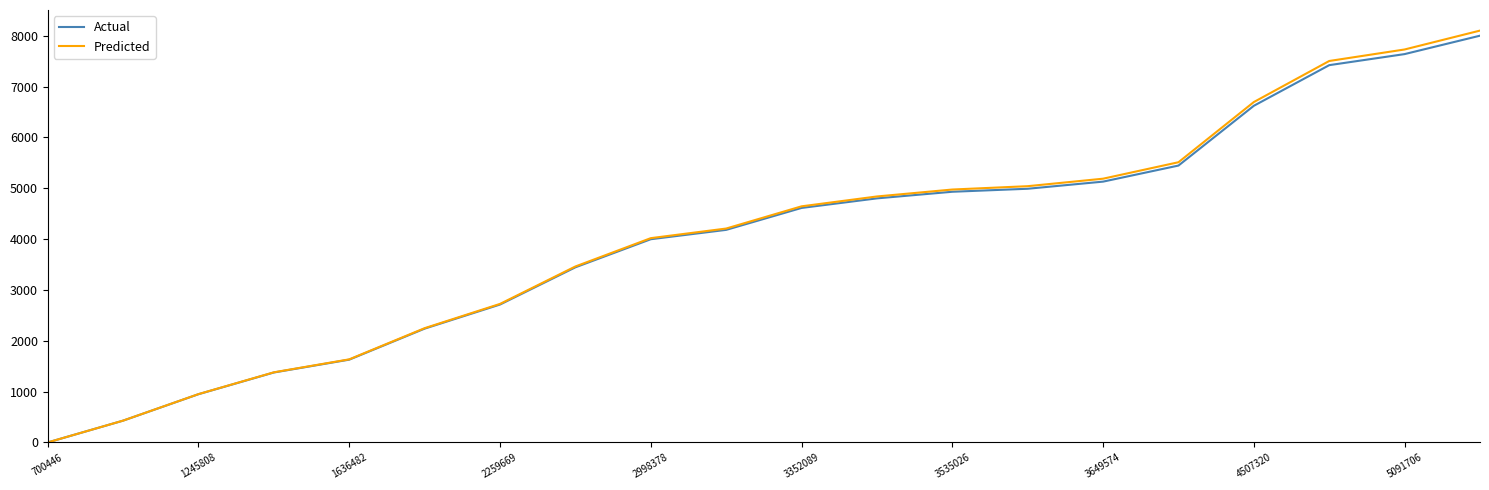

What are all the series names shown in the legend?

Actual, Predicted